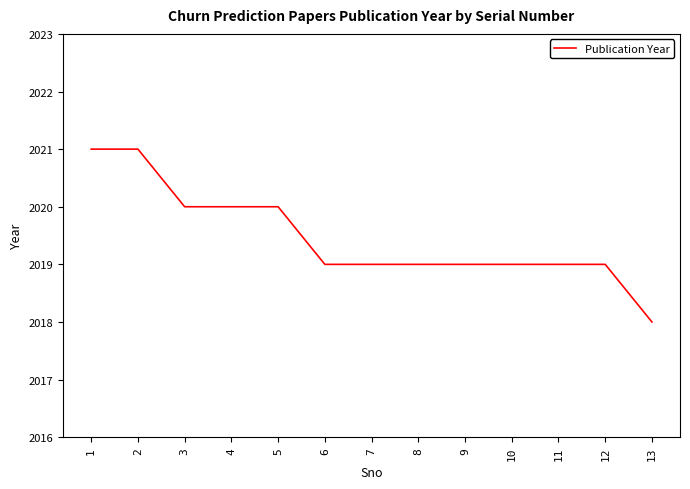

What is the smallest value displayed?

2018